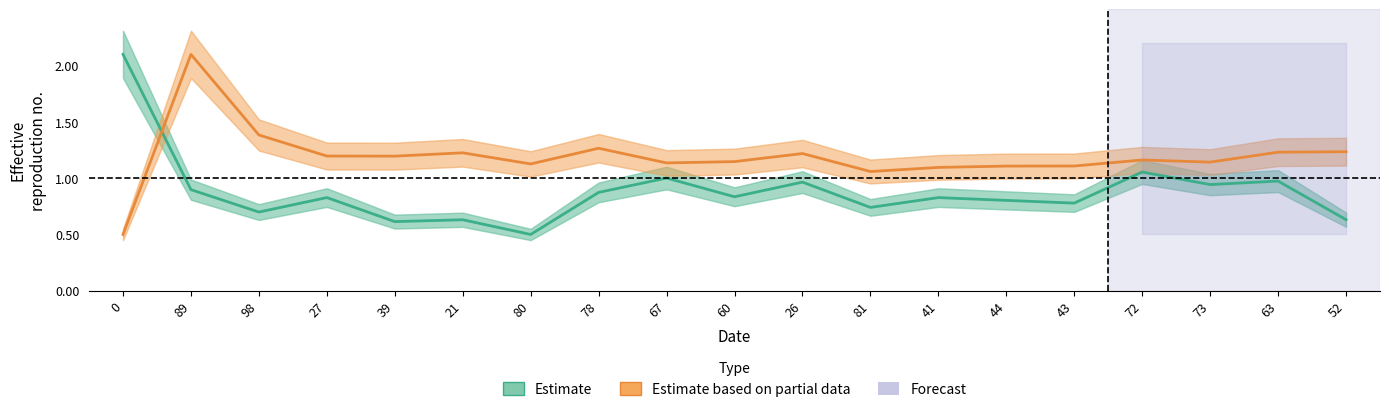

Where is the first local maximum for Estimate based on partial data?

89